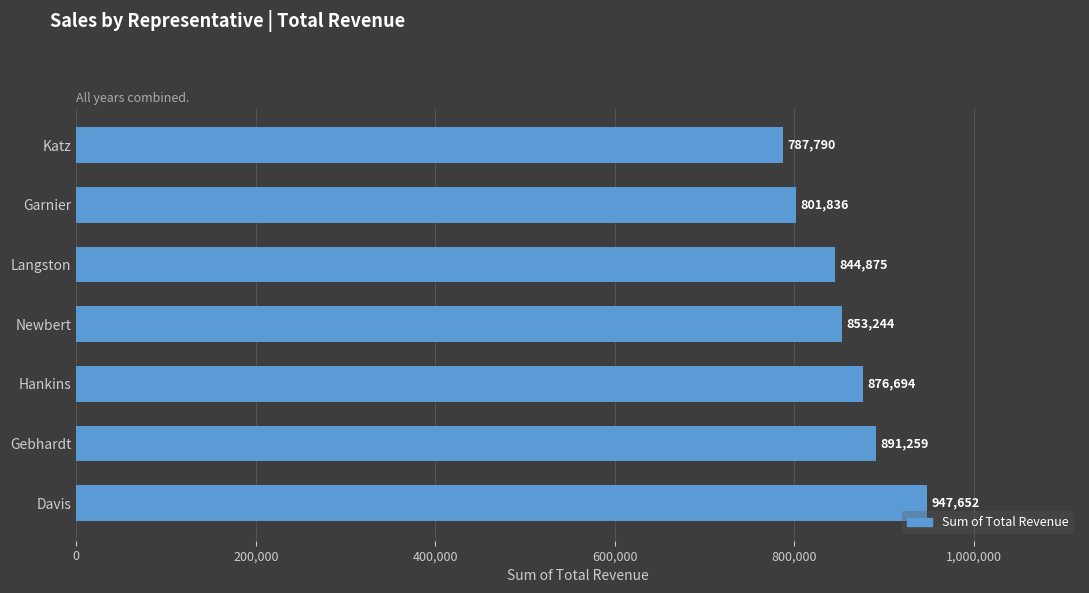

The chart shows a value of 1266325 at Newbert. True or false?

False